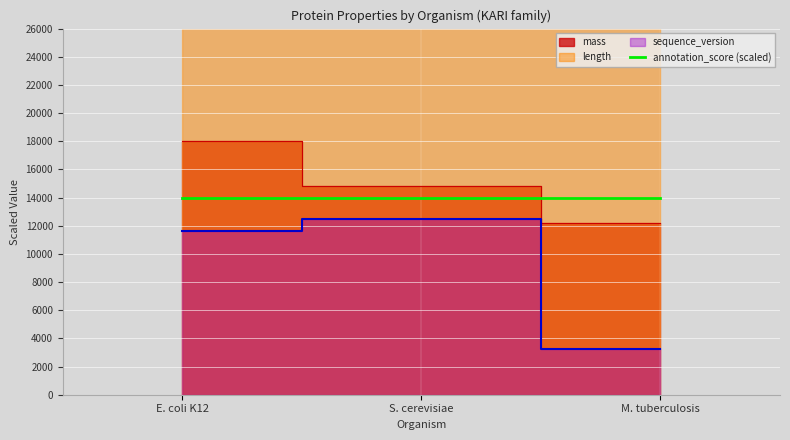

At how many categories does at least one series exceed 40114?

1